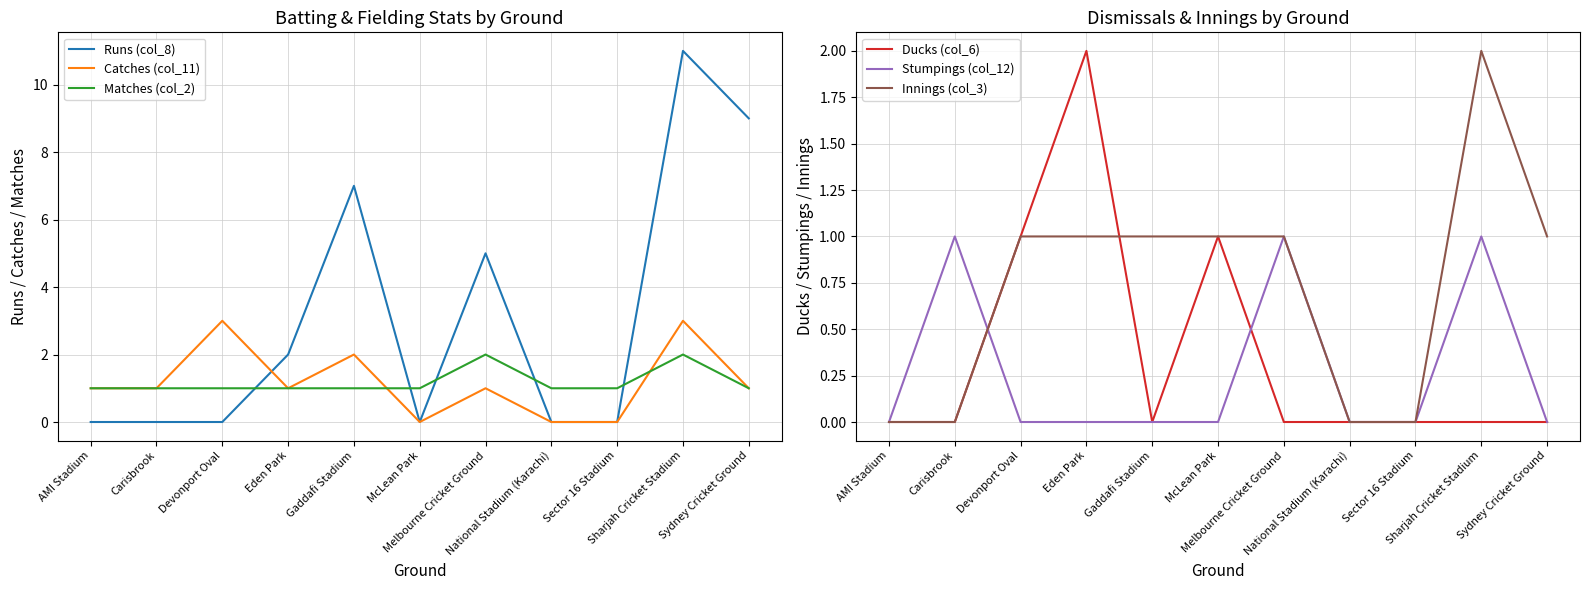

How many data points in Catches (col_11) are less than 1?

3